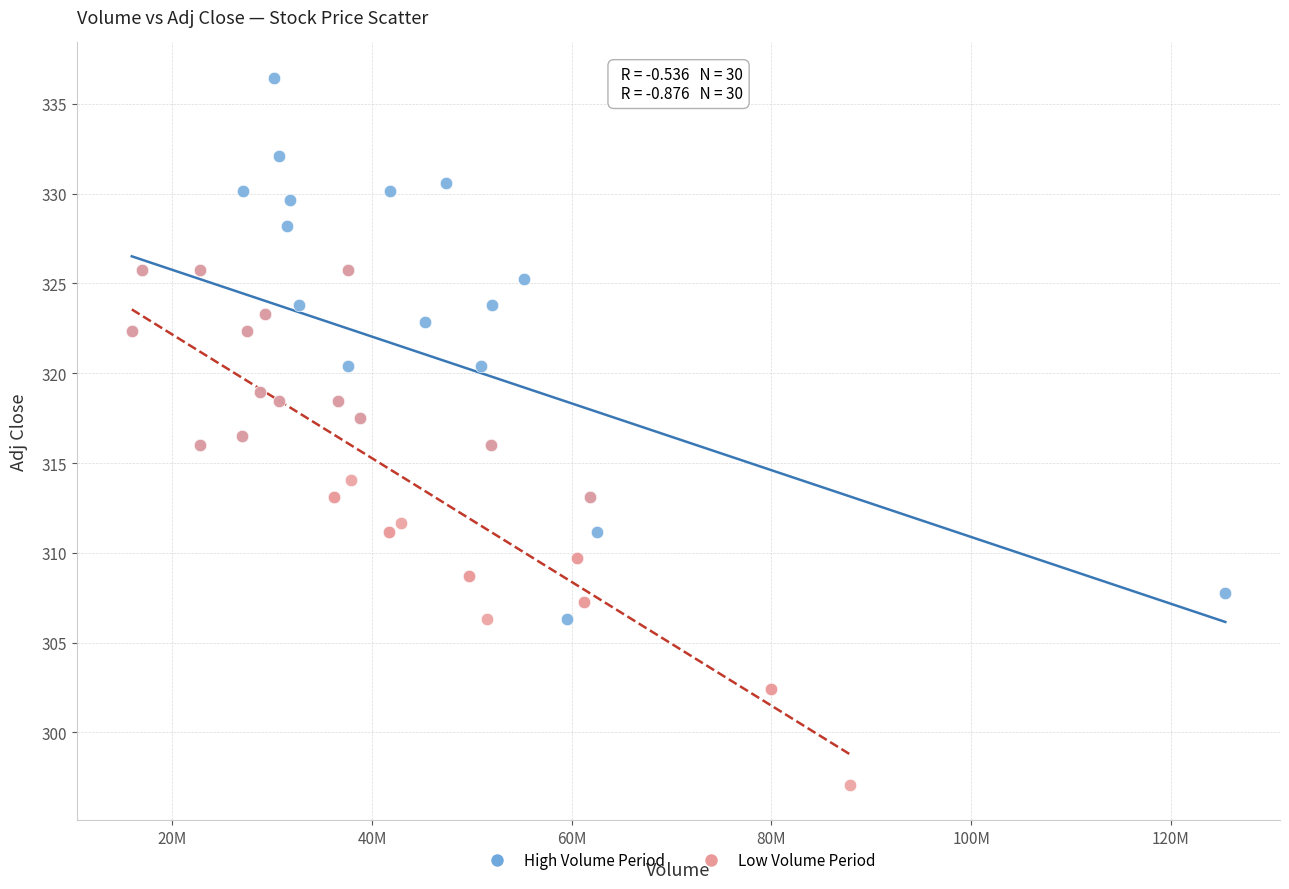

What are all the series names shown in the legend?

High Volume Period, Low Volume Period